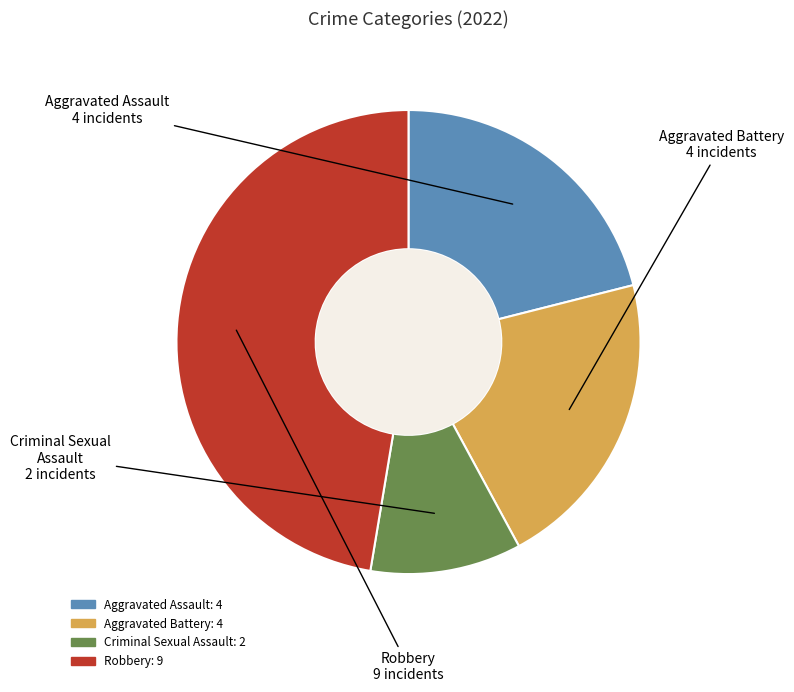

True or false: Aggravated Battery accounts for 21% of the total.

True